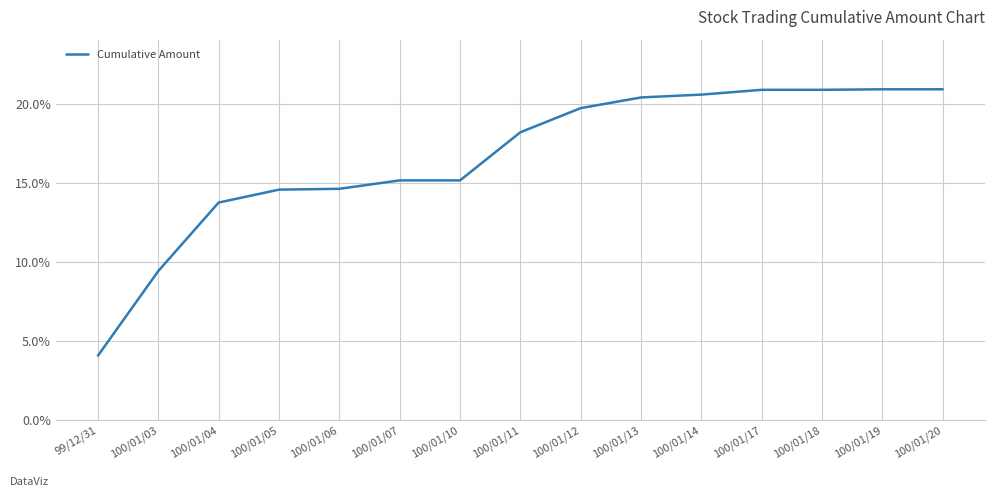

Reading left to right, list all the values displayed in this chart.

99/12/31=4.1	100/01/03=9.4	100/01/04=13.7	100/01/05=14.6	100/01/06=14.6	100/01/07=15.1	100/01/10=15.1	100/01/11=18.2	100/01/12=19.7	100/01/13=20.4	100/01/14=20.6	100/01/17=20.9	100/01/18=20.9	100/01/19=20.9	100/01/20=20.9